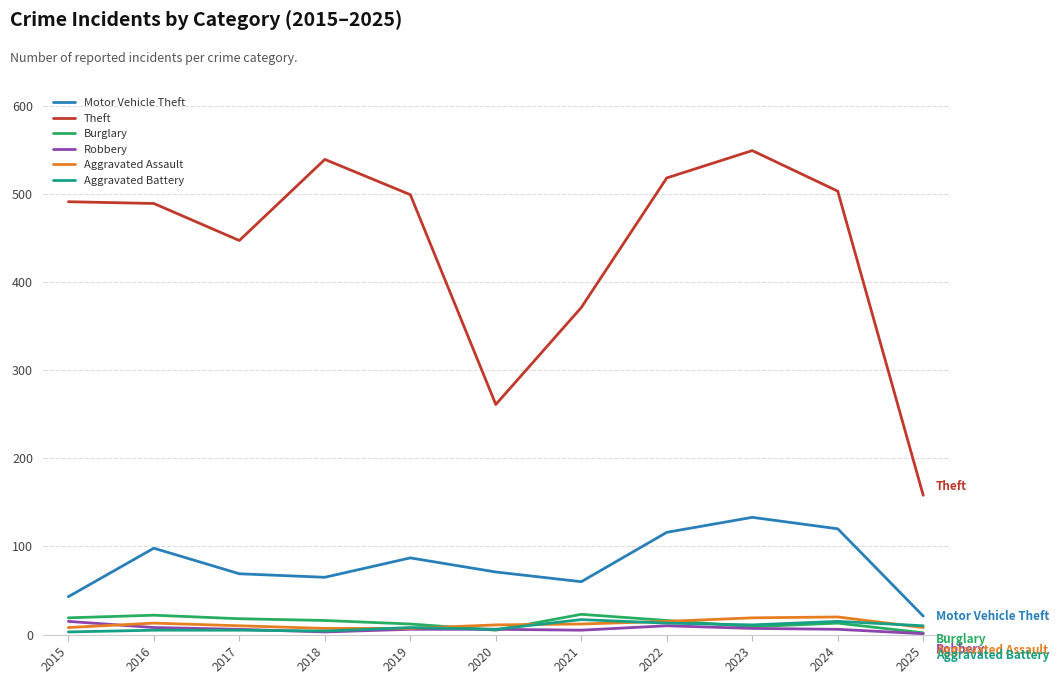

Which category has the highest value in the Motor Vehicle Theft series?

2023